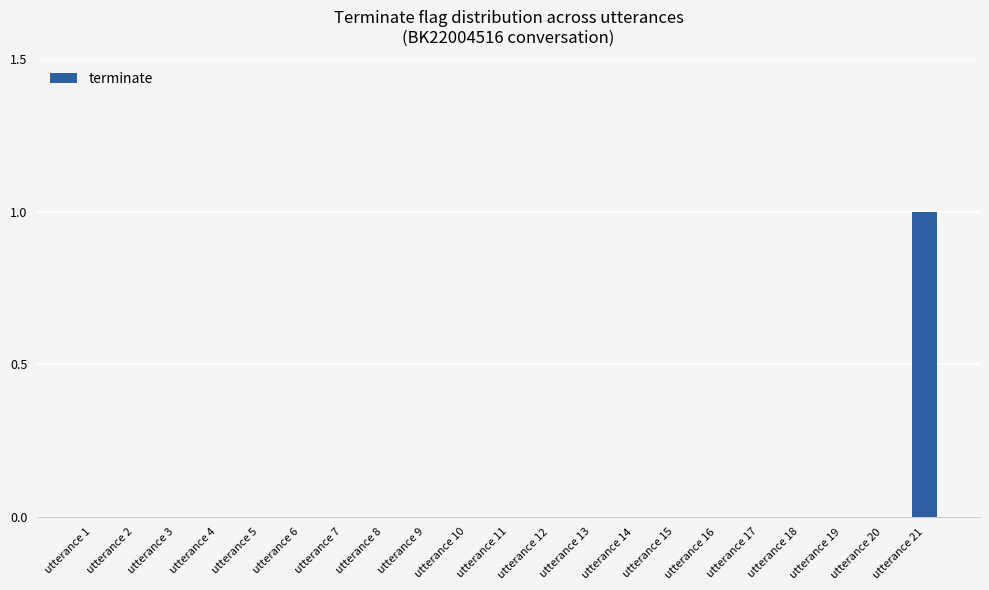

Which label corresponds to the largest value in the chart?

utterance 21